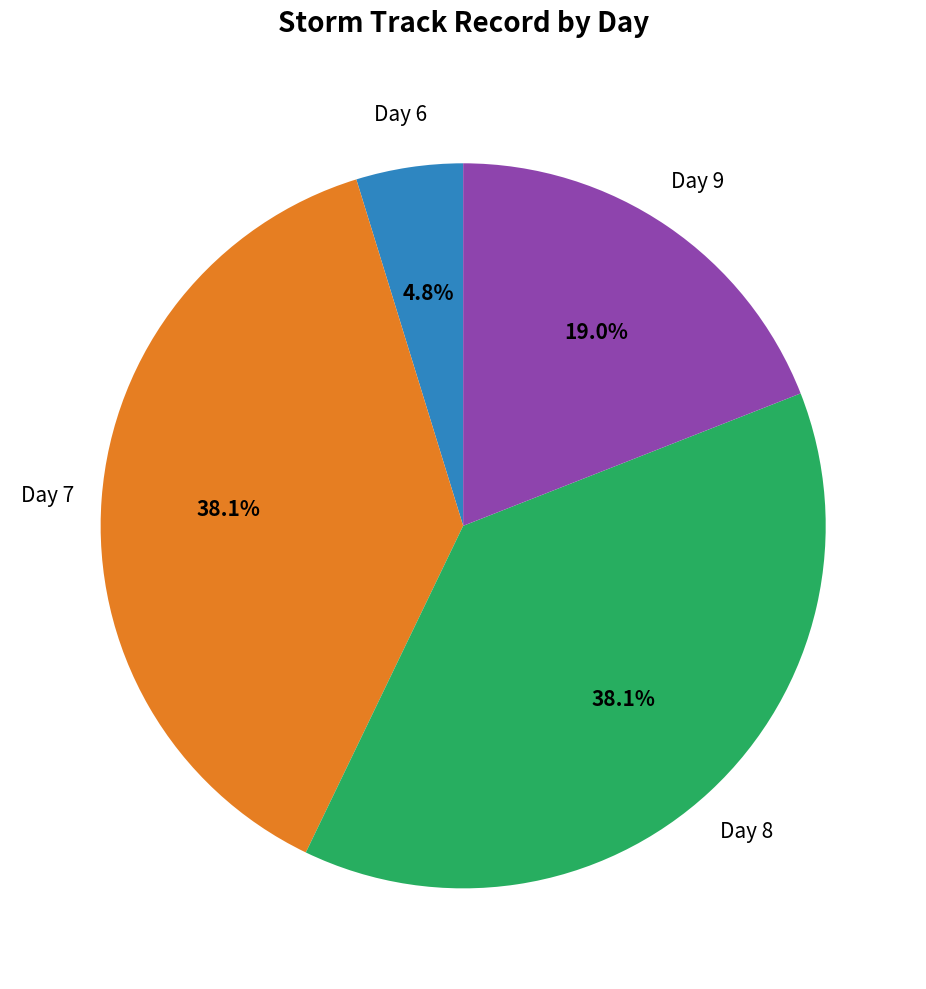

Is there any slice that represents more than half of the pie?

No